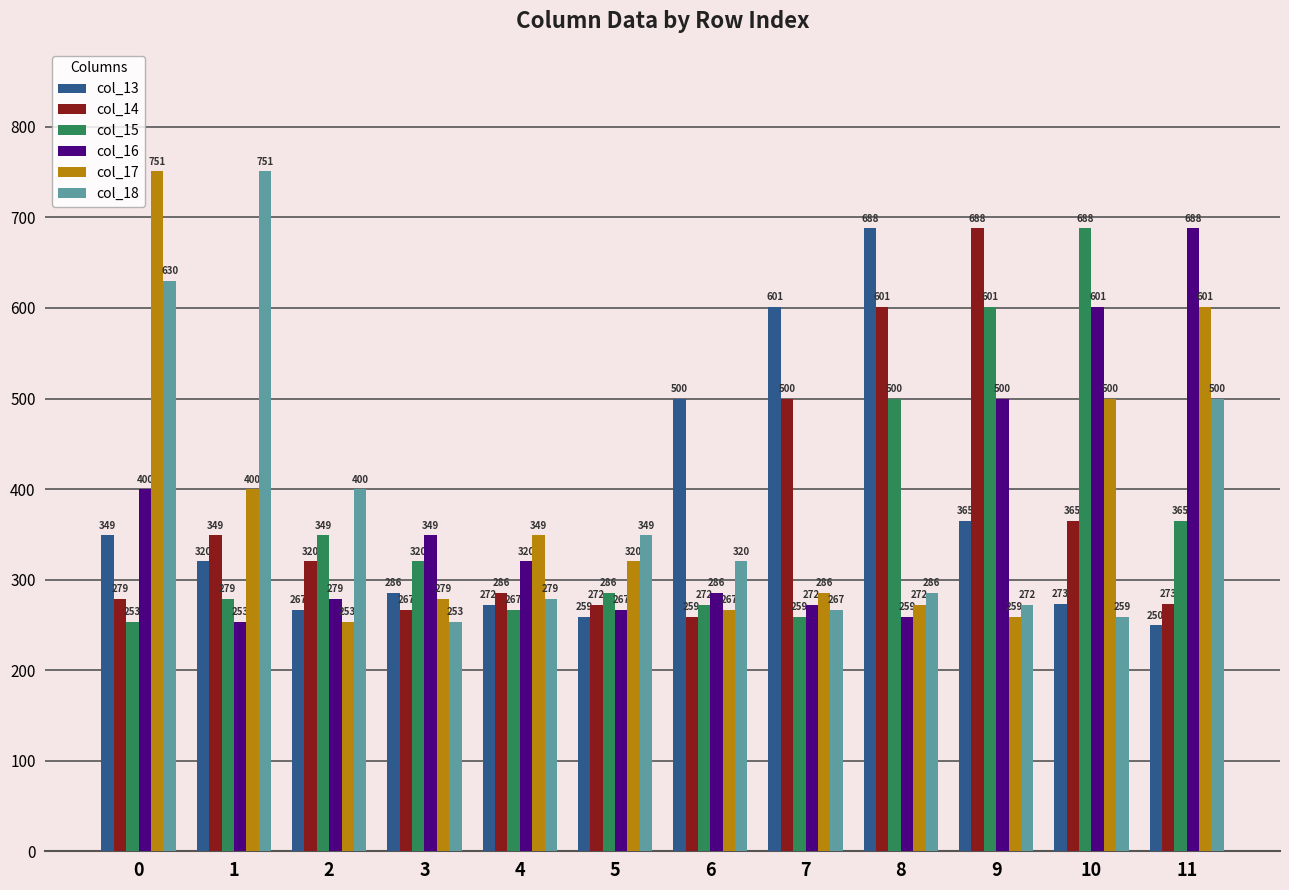

What is the value of the col_17 bar at the 7th from the left?

266.9